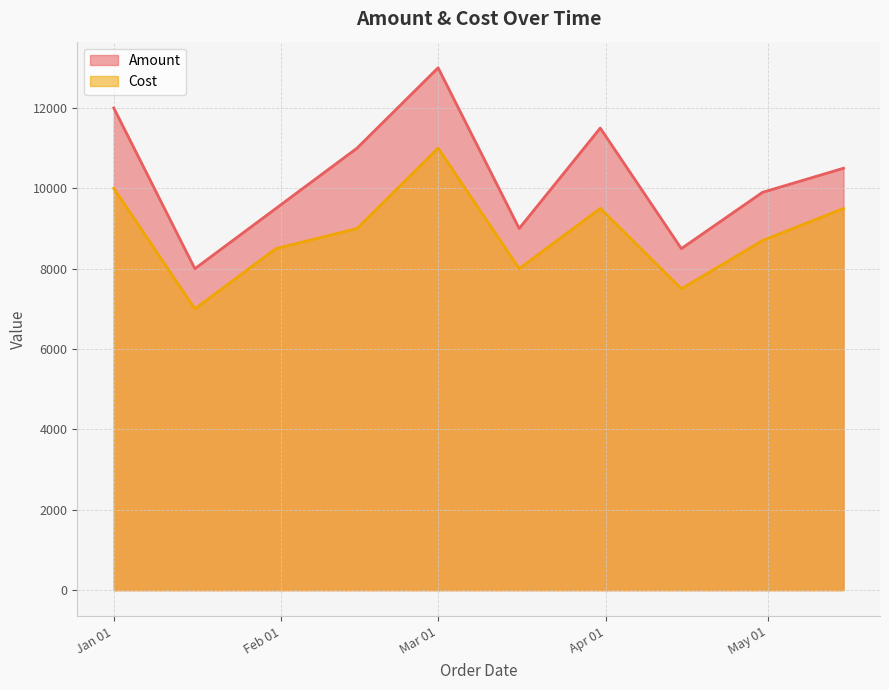

How many interior local peaks does the Cost series have?

2